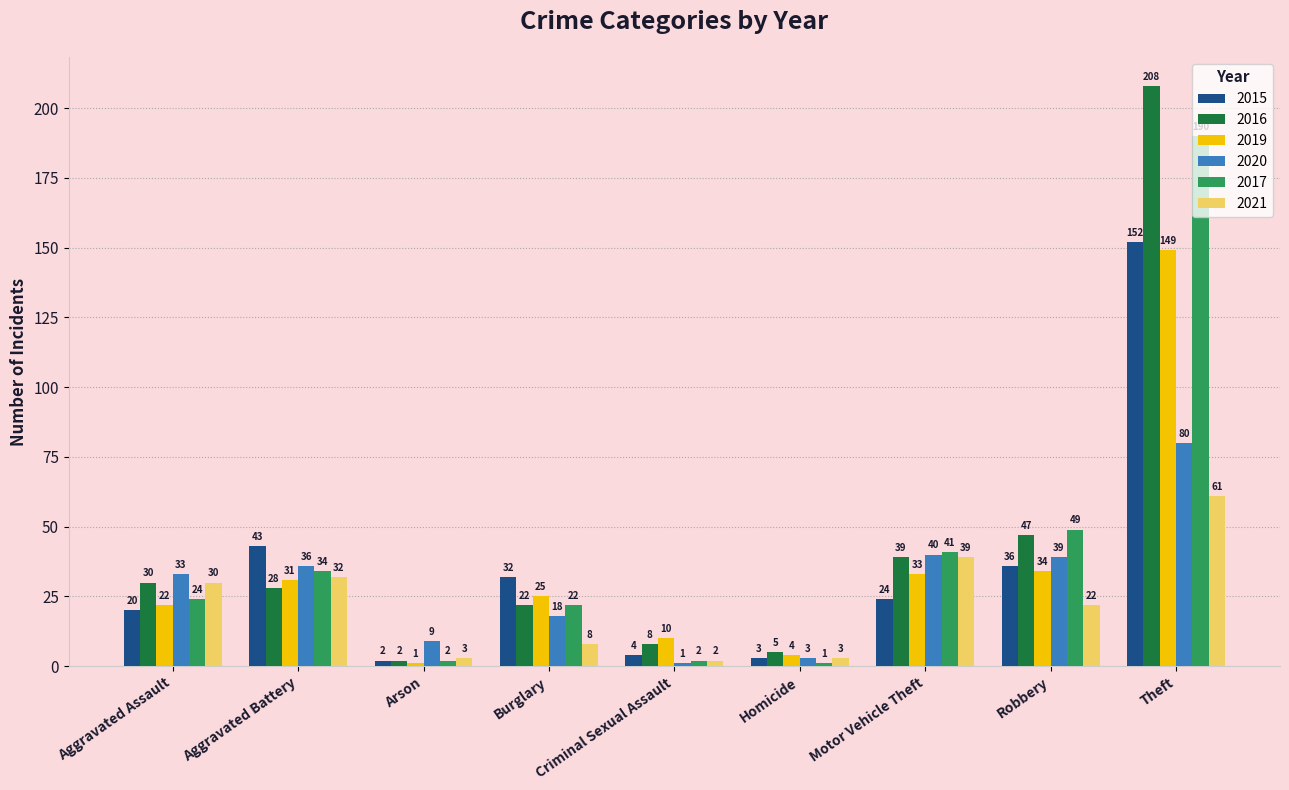

Which category has the lowest value in the 2015 series?

Arson